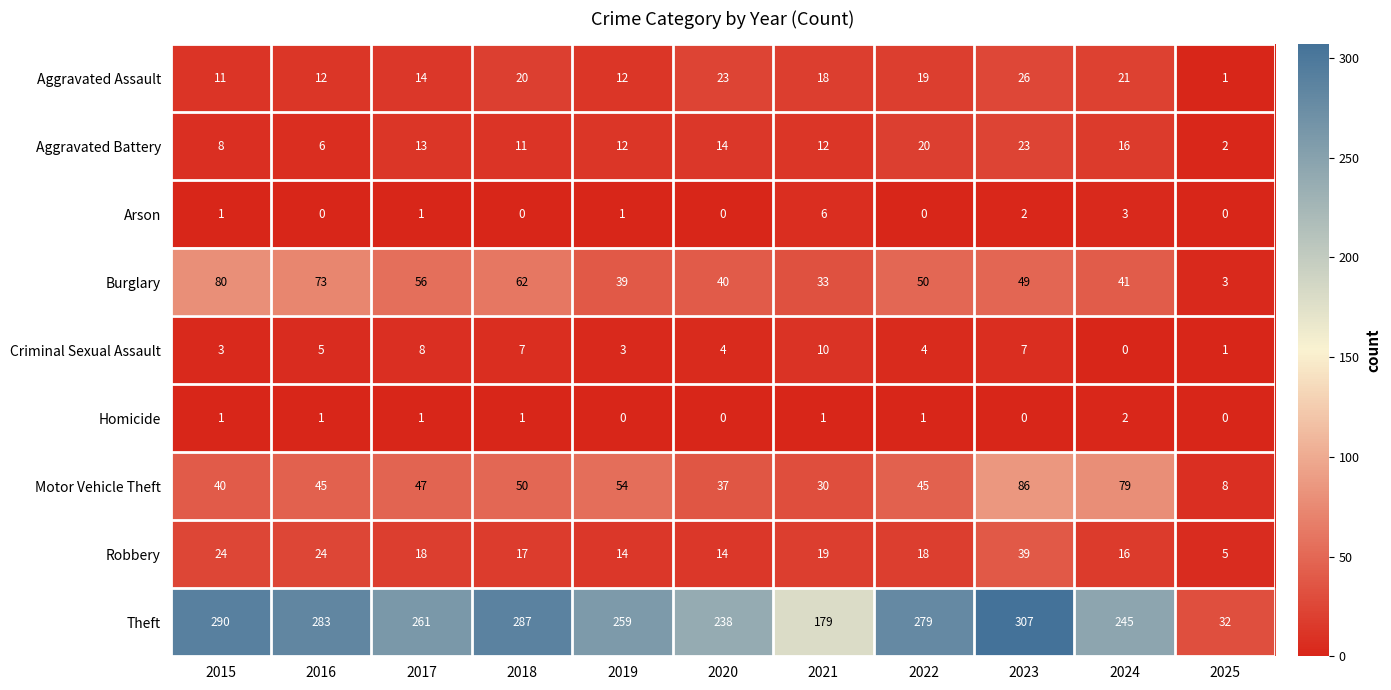

True or false: Motor Vehicle Theft has a value of 8 at 2025.

True